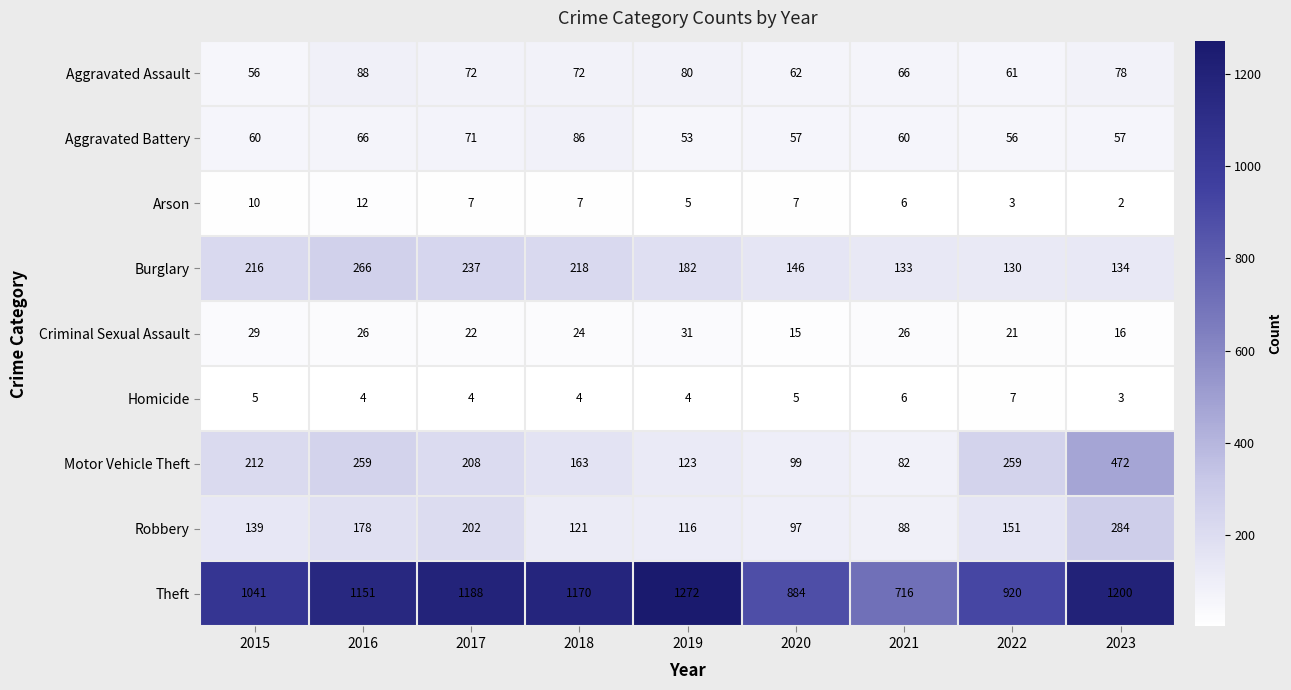

What is the sum of all Homicide values?

42